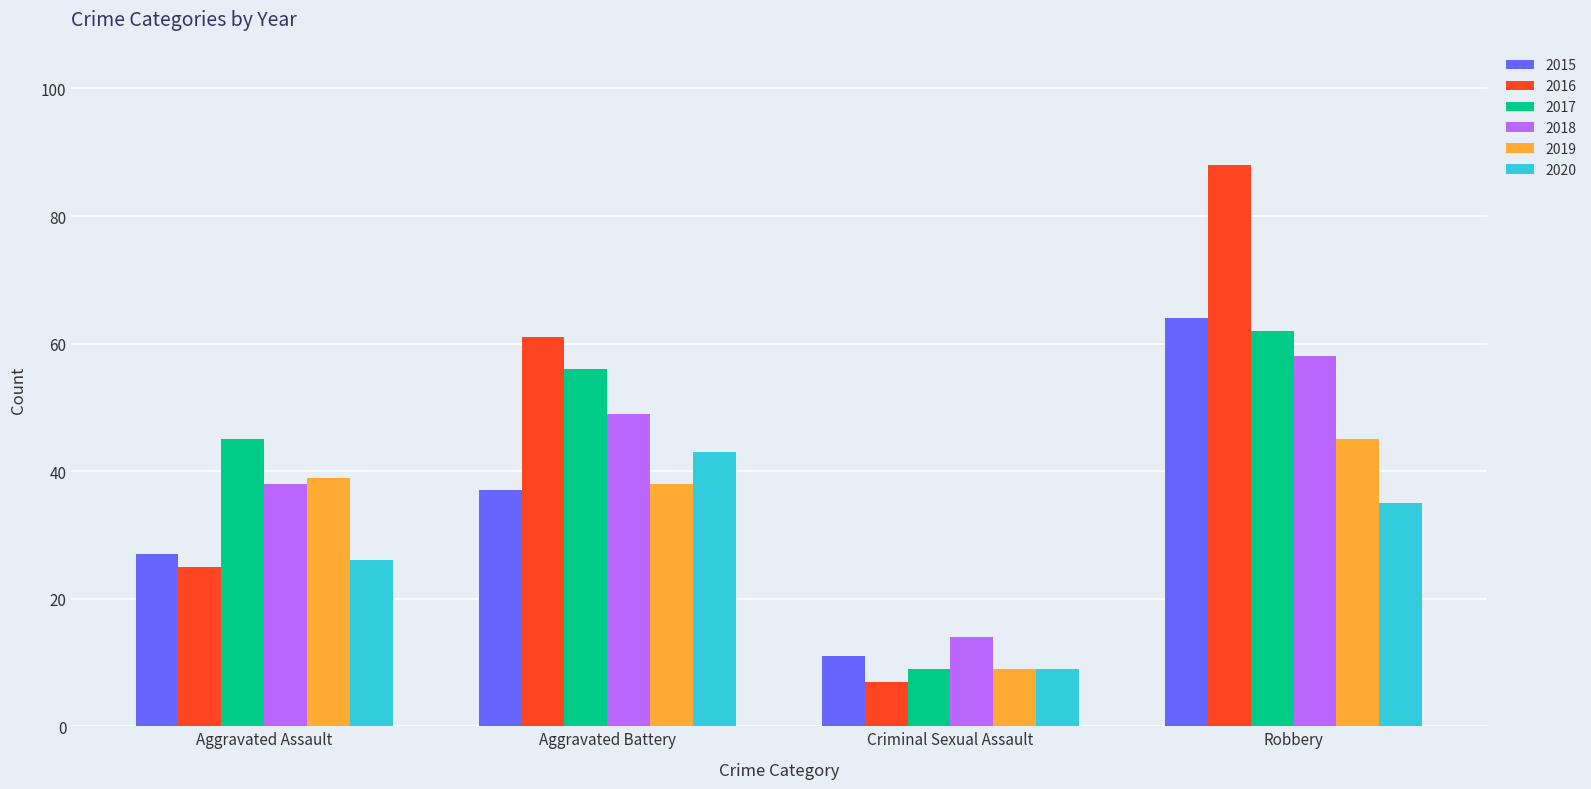

What is the maximum value shown in the chart?

88